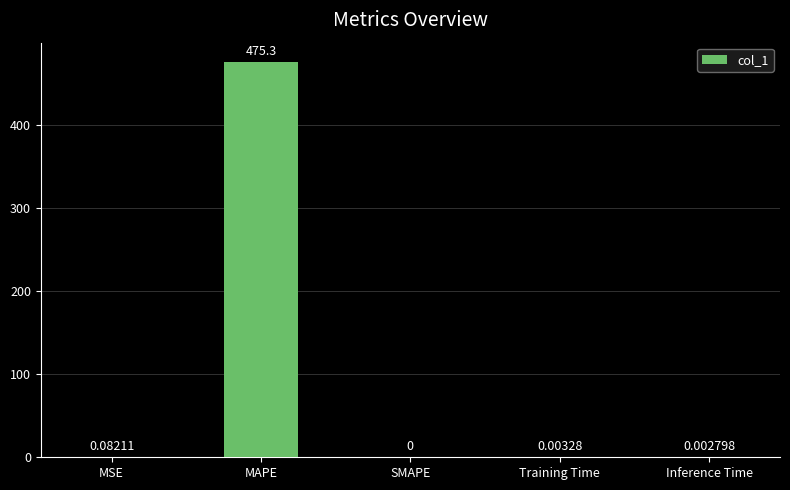

Between MSE and Inference Time, which is larger?

MSE